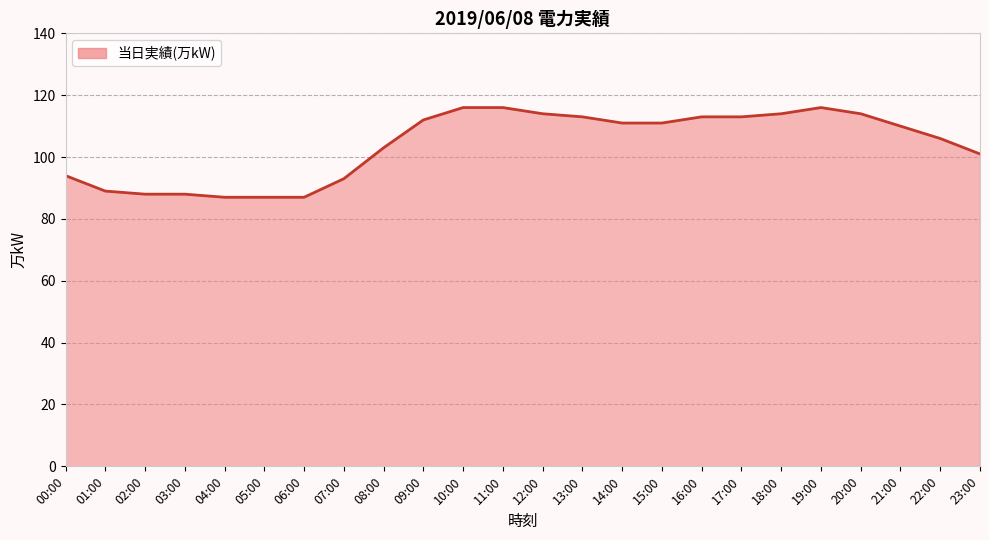

What position from the left is 20:00?

21